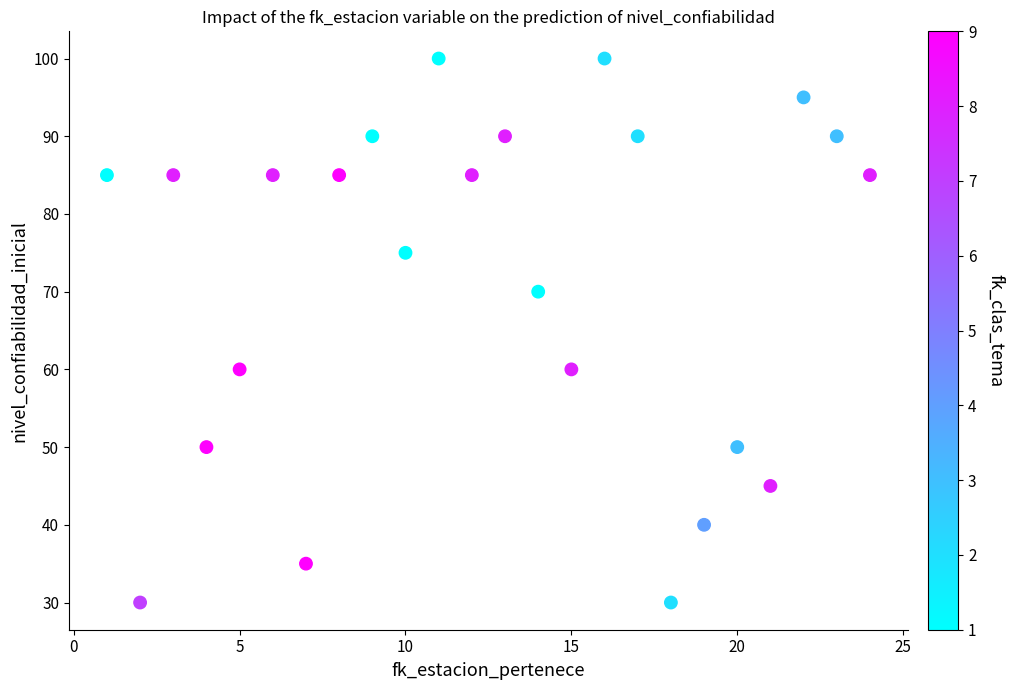

What is the range of Y values (max minus min)?

70